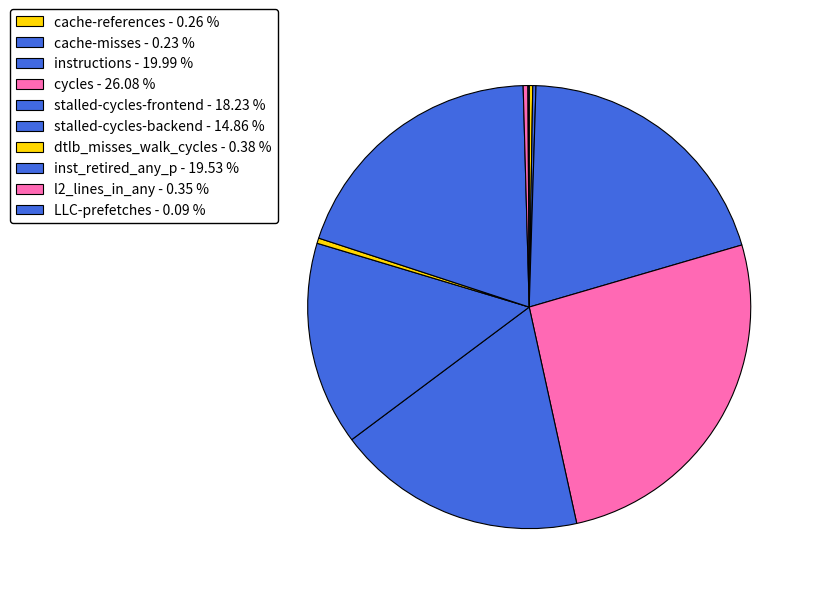

Is there a majority slice in this chart?

No